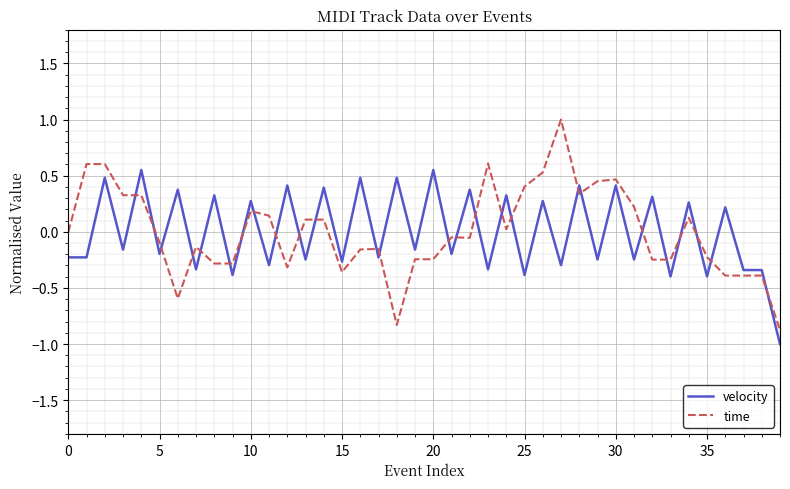

Which series ends up on top after the final intersection of velocity and time?

time